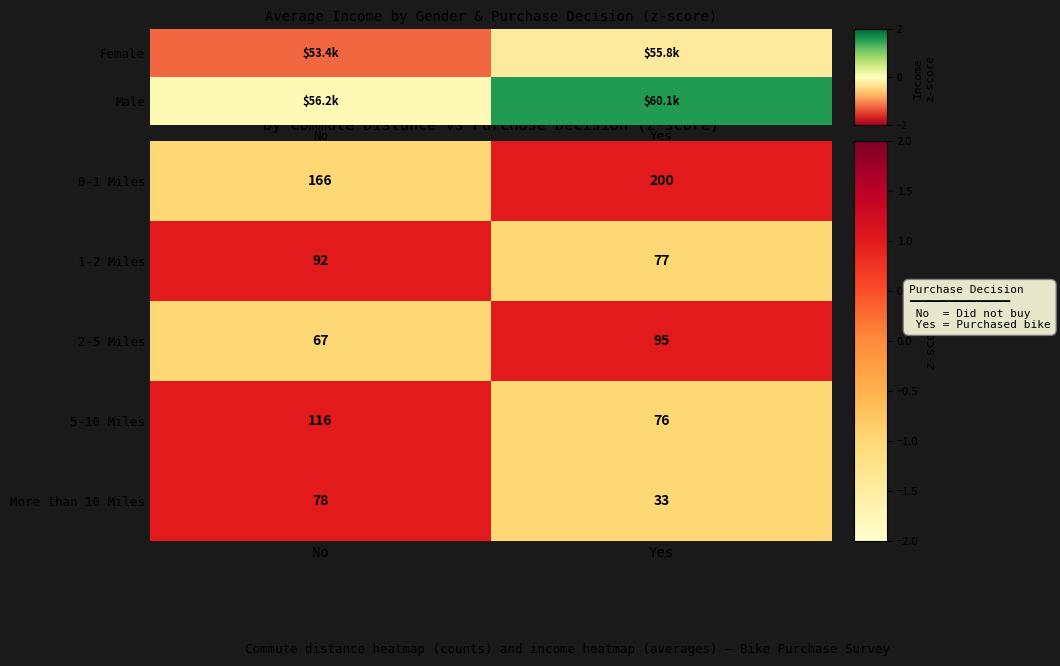

At which label is More than 10 Miles closest to 55?

Yes